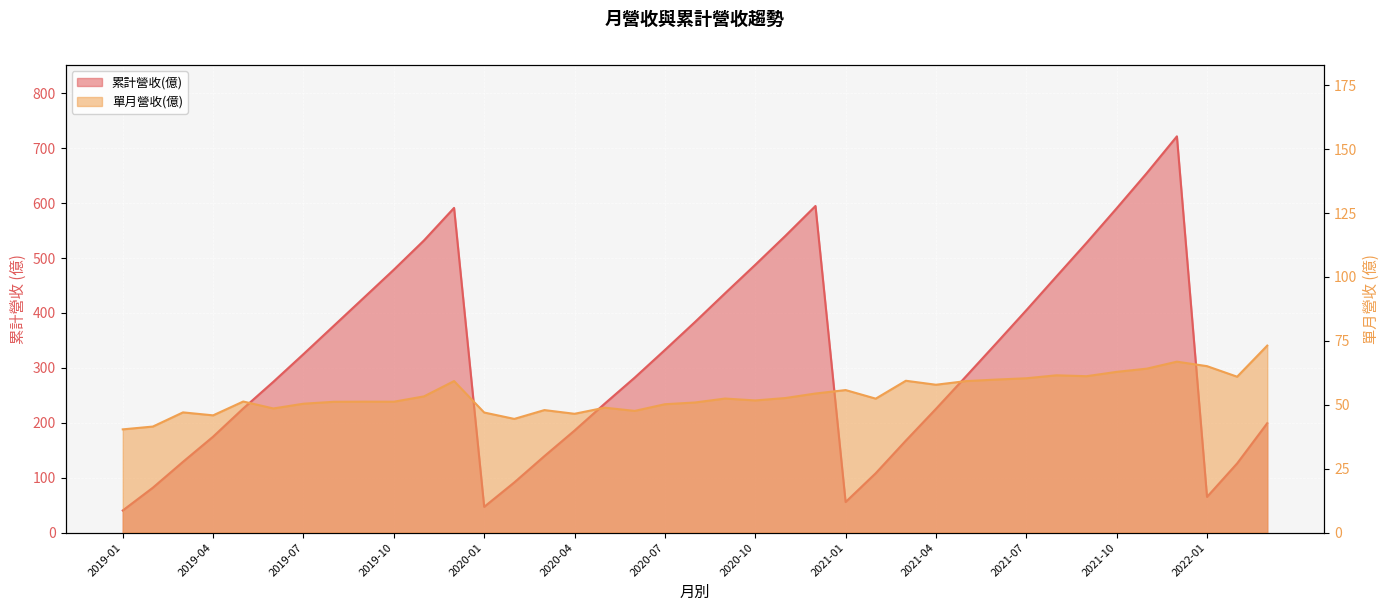

What is the sum of the 累計營收(億) values at 2021-08 and 2022-02?

592.6